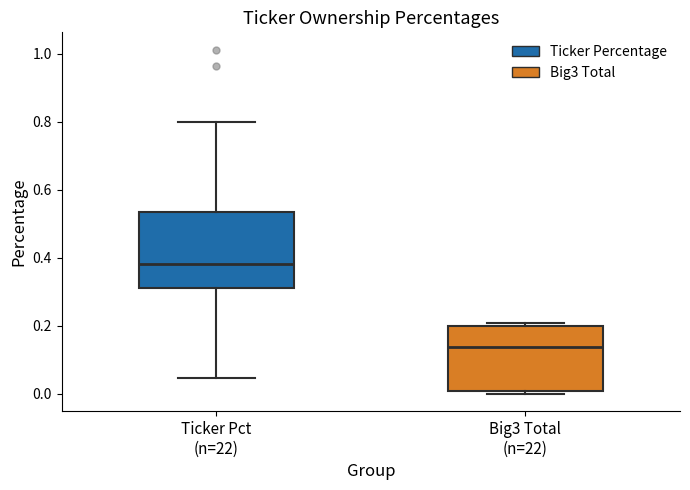

Reading left to right, read every box against the y-axis: the position of its median line, the range the box covers, and the ends of its whiskers. The values are not printed on the chart, so give them approximately, as read against the axis.

Ticker Pct (n=22): median 0.38, box 0.32 to 0.54, whiskers 0.04 to 0.80
Big3 Total (n=22): median 0.14, box 0.00 to 0.20, whiskers 0.00 (just below the box's lower edge) to 0.20 (just above the box's upper edge)